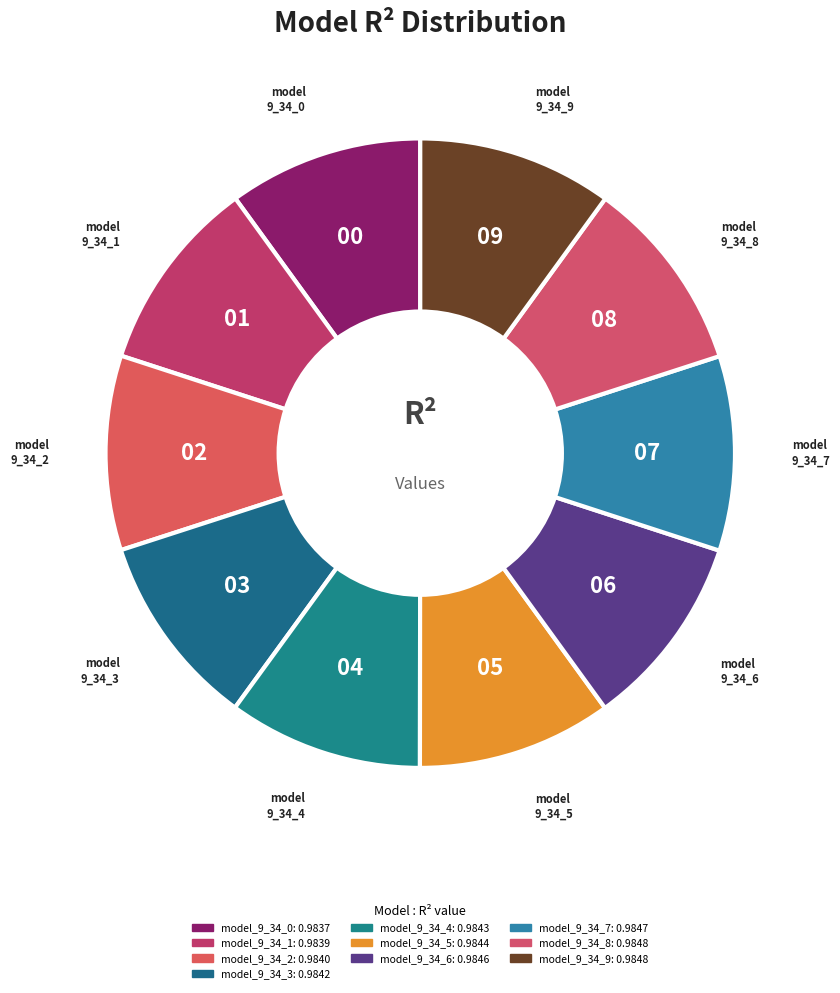

Which has a higher value, model_9_34_1 or model_9_34_4?

model_9_34_4